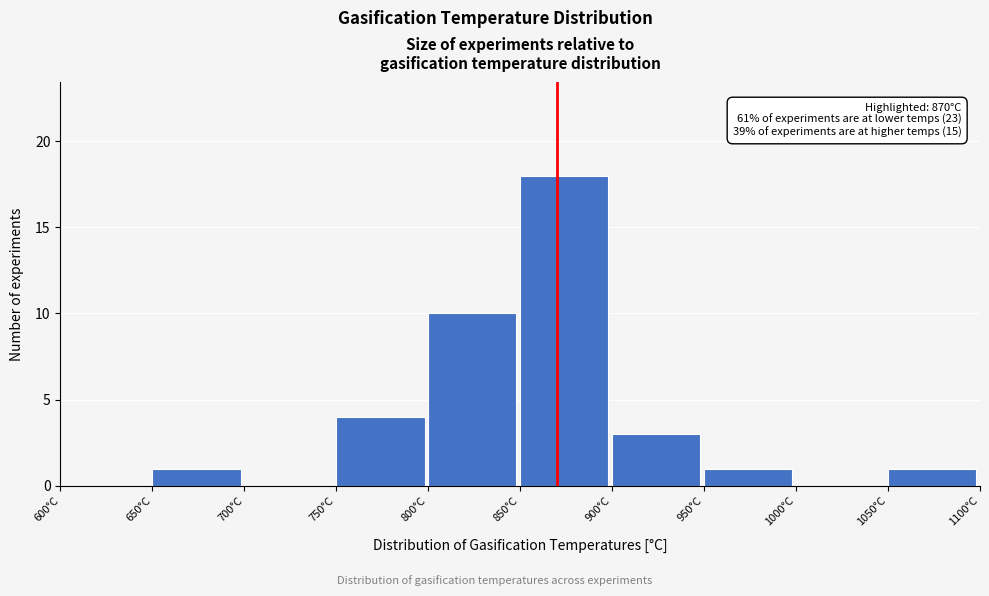

Which range on the x-axis has the tallest bar?

850 to 900